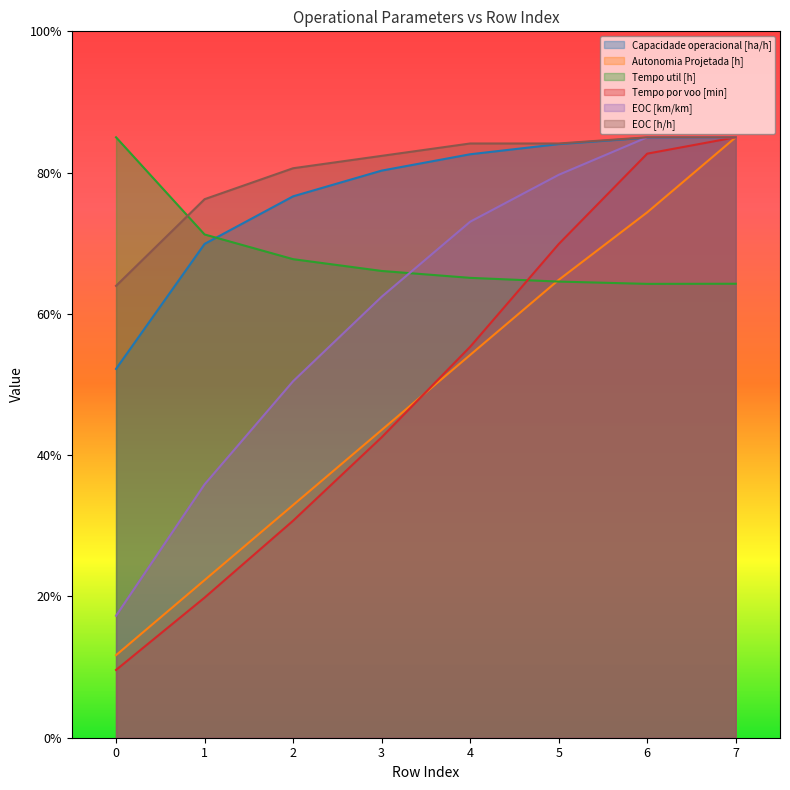

Reading left to right, transcribe all the data shown in this chart.

Capacidade operacional [ha/h]: 0=52.2	1=69.9	2=76.6	3=80.3	4=82.6	5=84.0	6=84.9	7=85.0
Autonomia Projetada [h]: 0=11.7	1=22.3	2=32.9	3=43.6	4=54.2	5=64.8	6=74.4	7=85.0
Tempo util [h]: 0=85.0	1=71.2	2=67.7	3=66.1	4=65.1	5=64.6	6=64.2	7=64.3
Tempo por voo [min]: 0=9.6	1=19.8	2=30.7	3=42.5	4=55.3	5=69.9	6=82.7	7=85.0
EOC [km/km]: 0=17.3	1=35.9	2=50.5	3=62.4	4=73.0	5=79.7	6=85.0	7=85.0
EOC [h/h]: 0=64.0	1=76.2	2=80.6	3=82.4	4=84.1	5=84.1	6=85.0	7=85.0